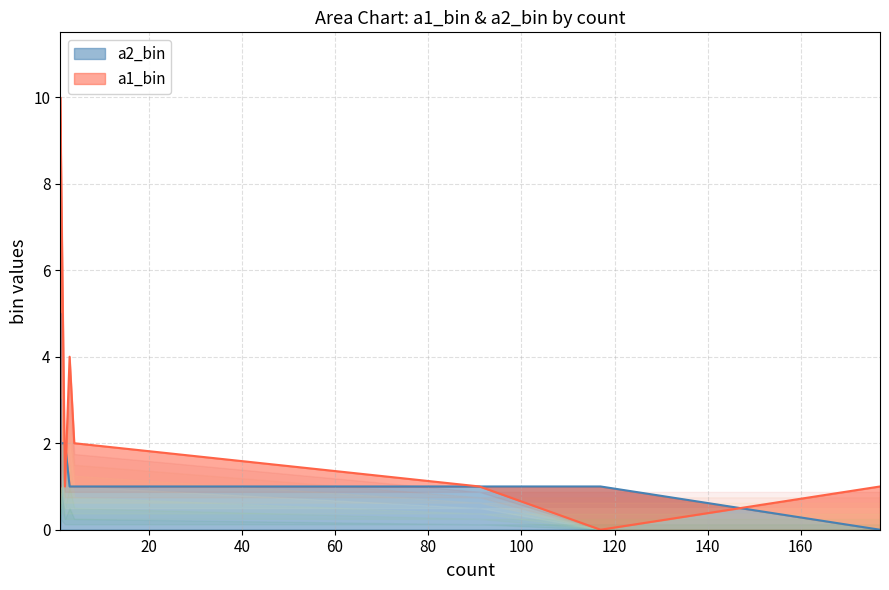

The value of a2_bin at 1 is 2. True or false?

True